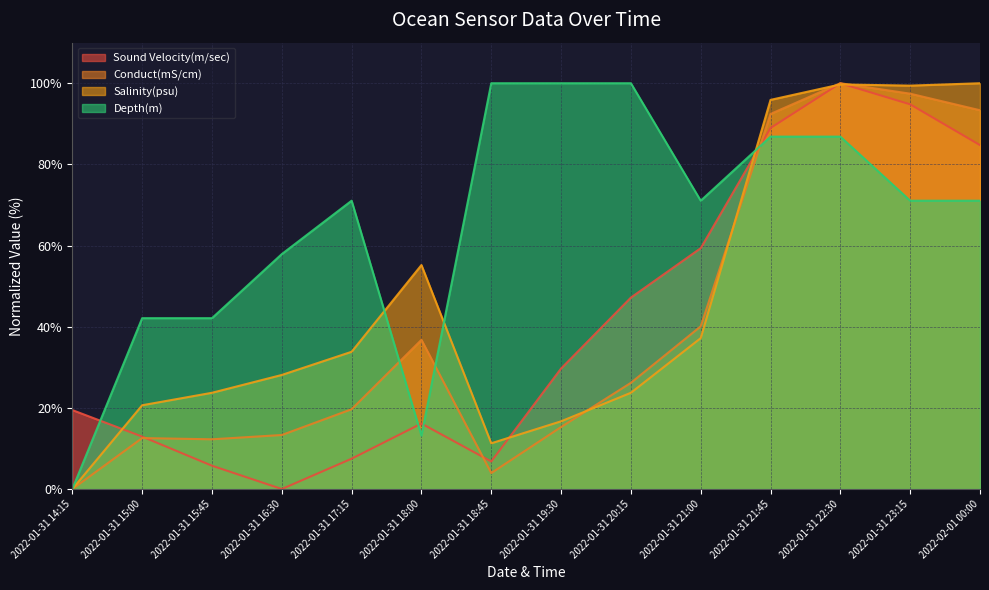

Which series ends up on top after the final intersection of Sound Velocity(m/sec) and Depth(m)?

Sound Velocity(m/sec)